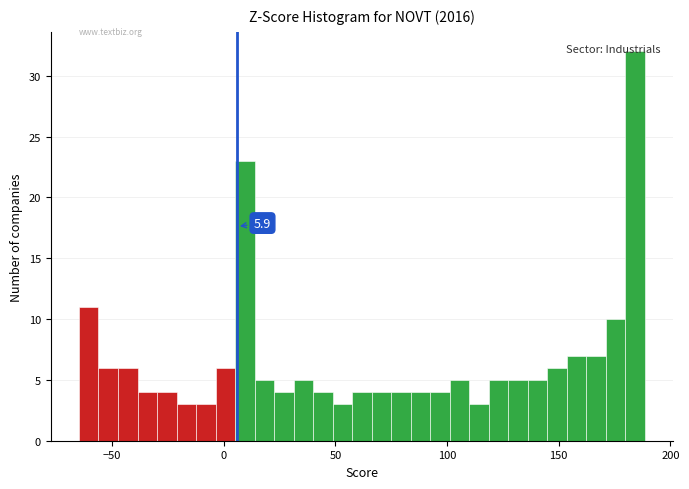

Around what value on the x-axis is the tallest bar? Give the approximate position of its centre, as read against the axis.

185